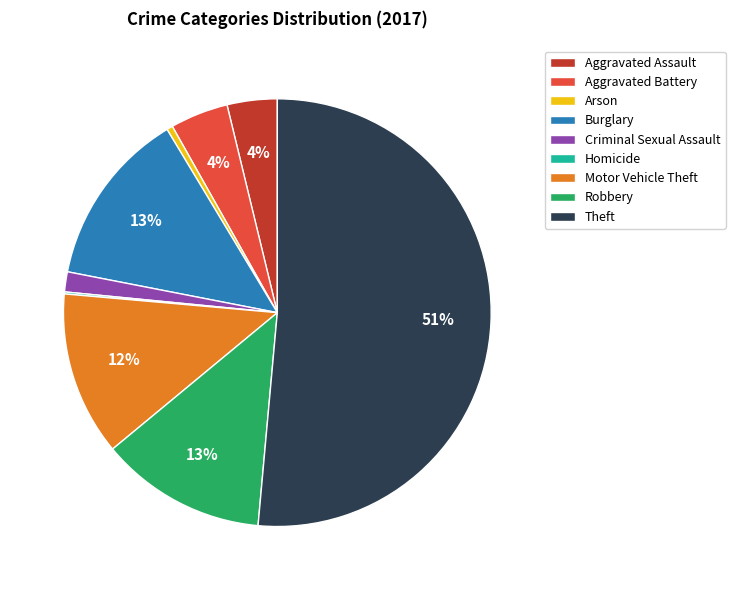

To the nearest percent, what is the average slice percentage?

11%